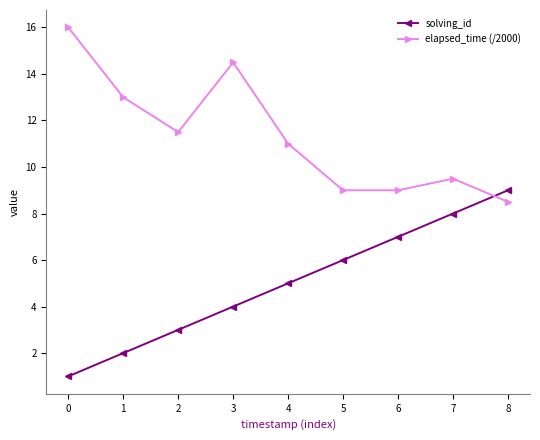

What is the value of the solving_id point at the 9th from the left?

9.0